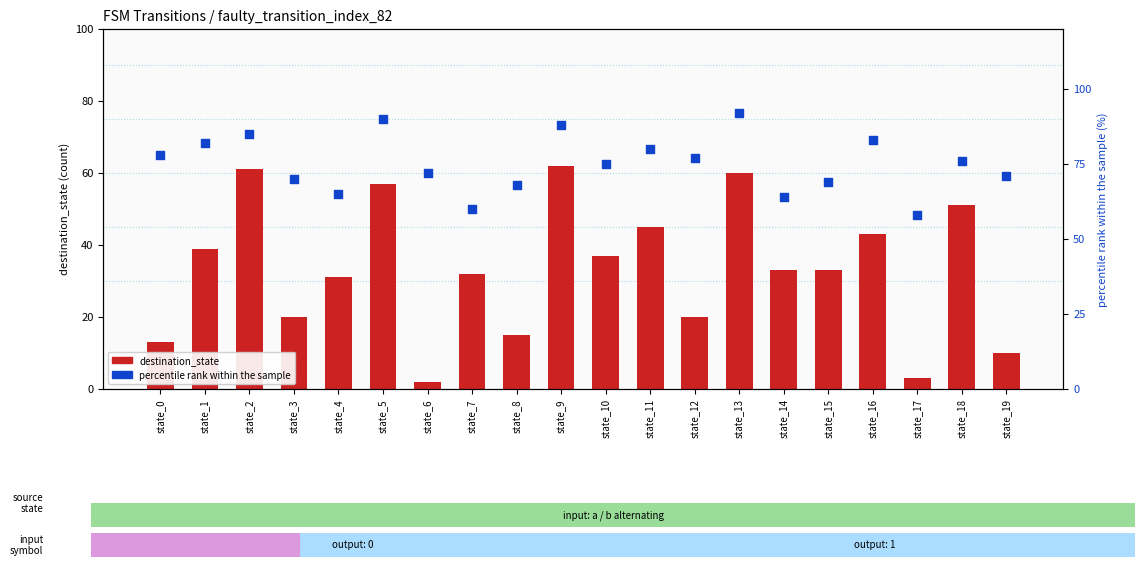

What is the total value across all series at state_11?

125